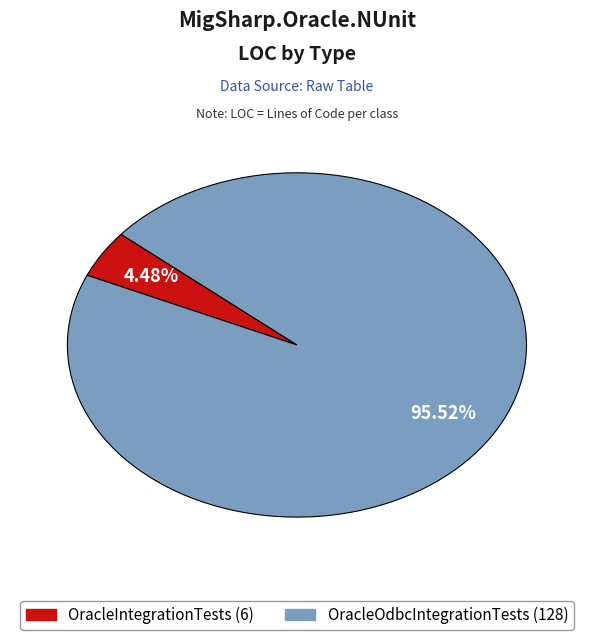

To the nearest percent, what percentage of the pie is OracleOdbcIntegrationTests?

96%